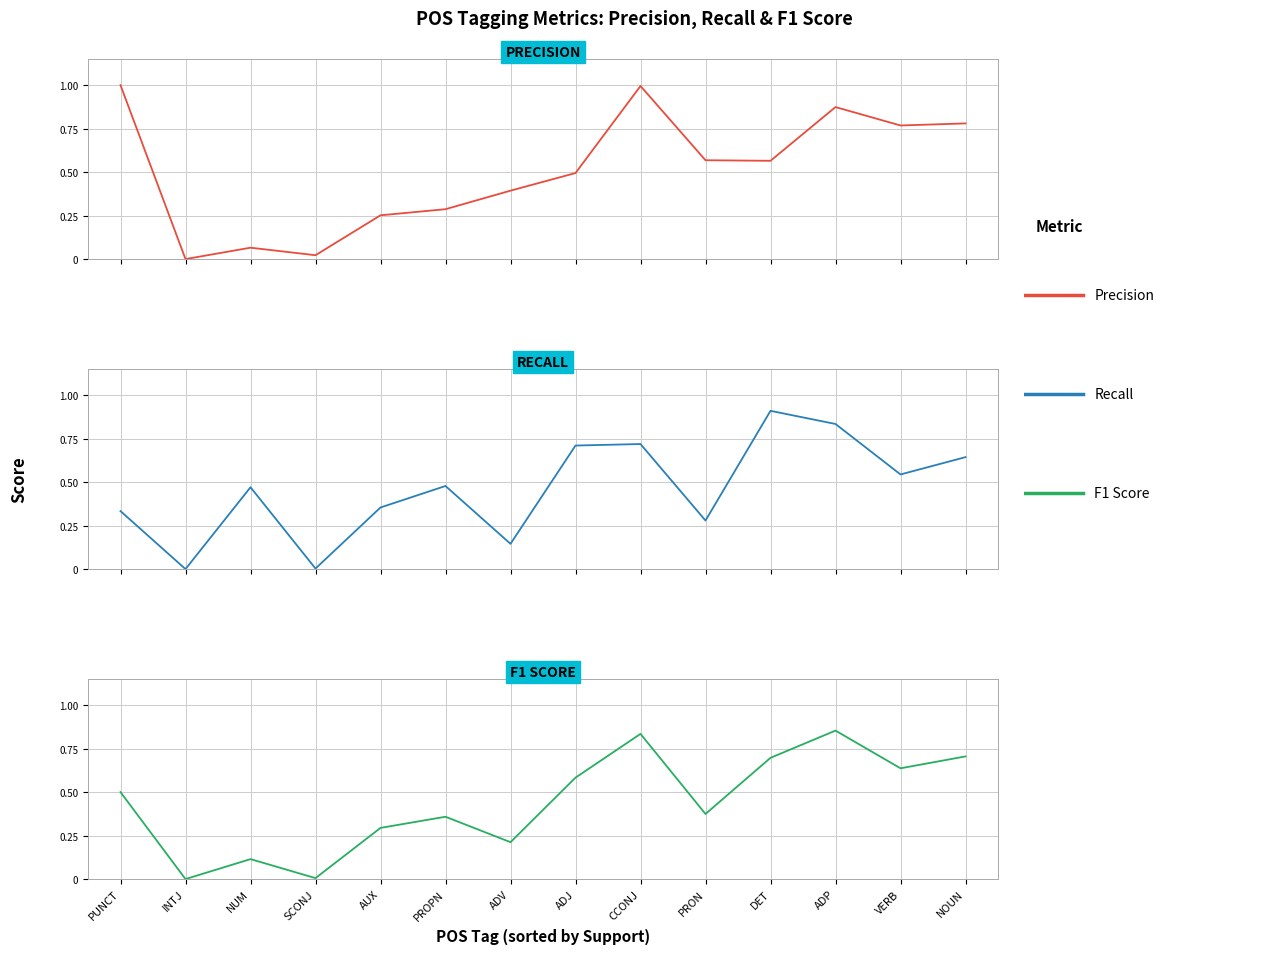

How many series are shown in this chart?

3